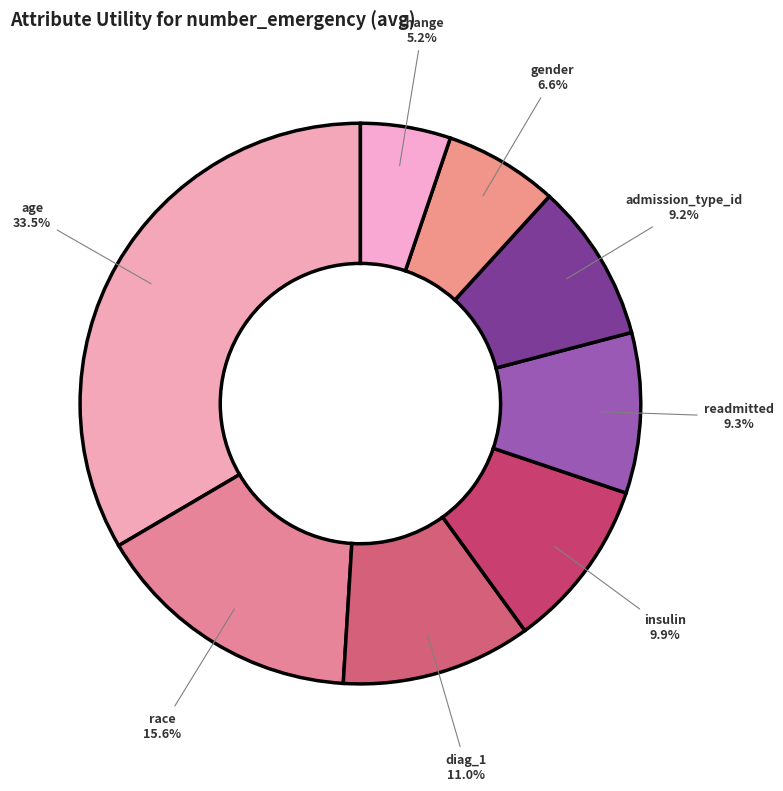

Rank the categories by value from highest to lowest.

age, race, diag_1, insulin, readmitted, admission_type_id, gender, change